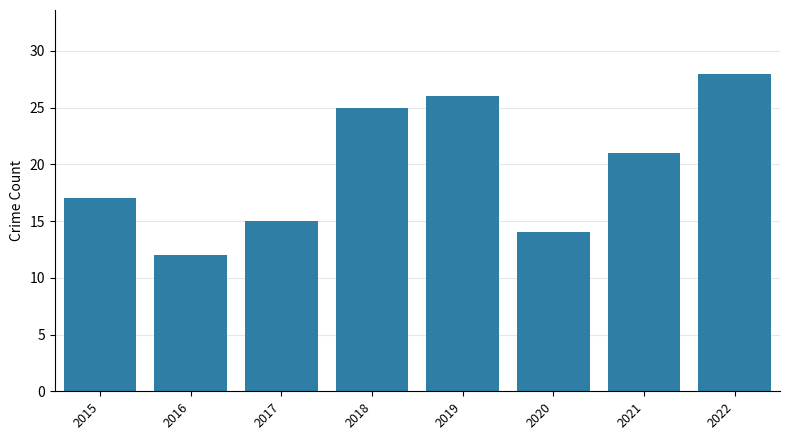

What is the greatest value displayed?

28